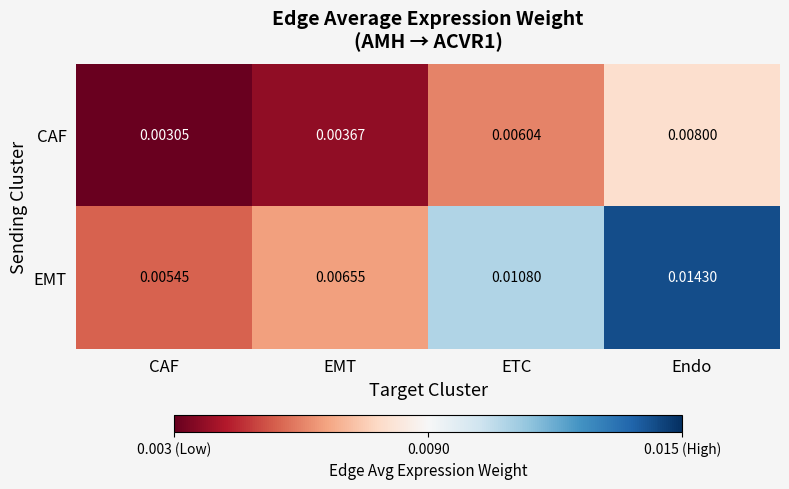

Which series has the largest total across all categories?

EMT